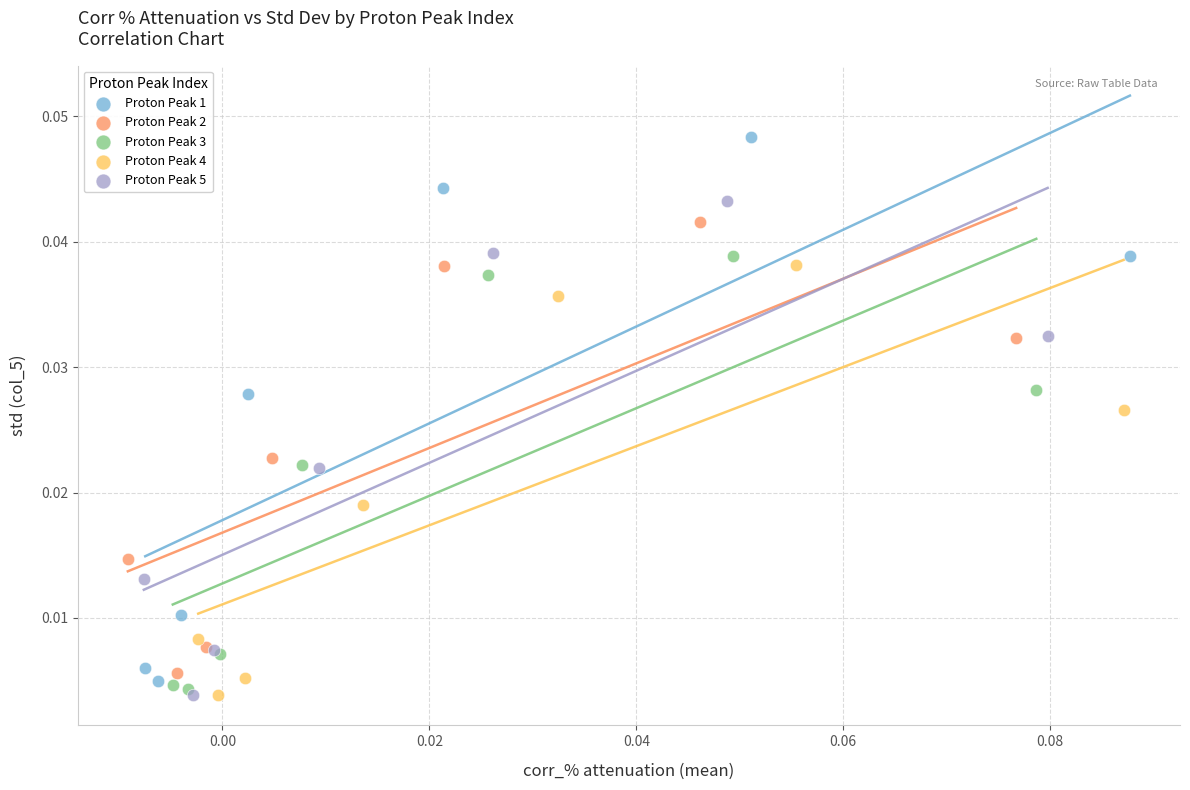

Which series has the widest spread of Y values?

Proton Peak 1